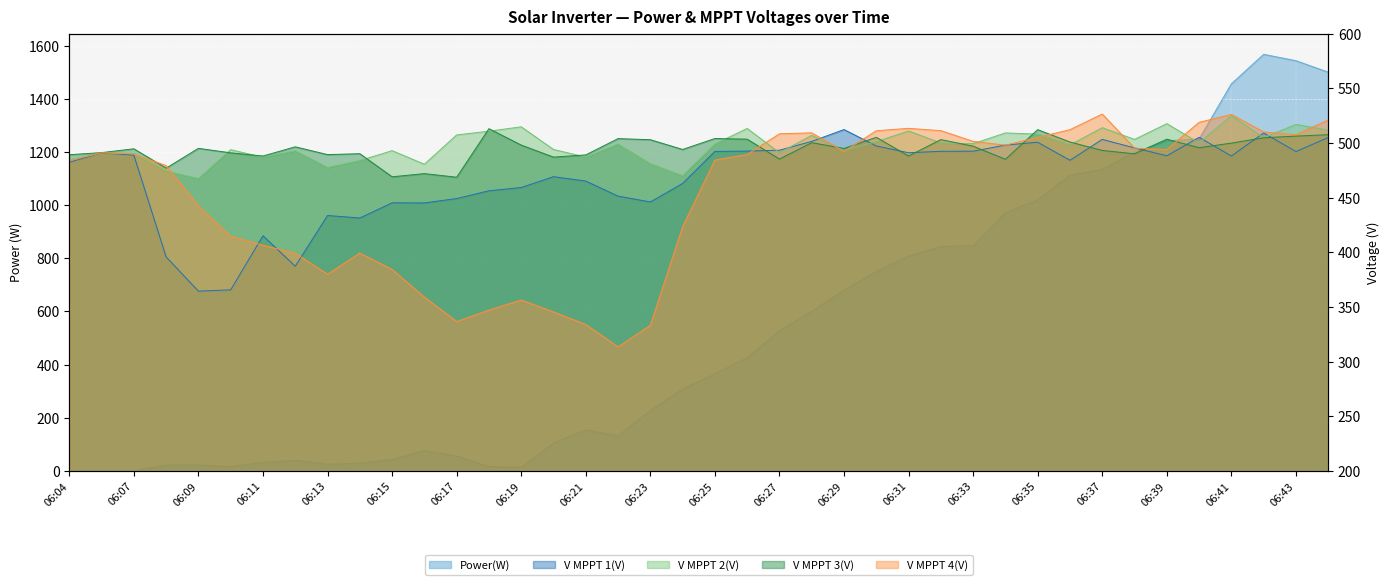

Is the value of V MPPT 1(V) at 06:33 greater than the value of V MPPT 4(V) at 06:22?

Yes